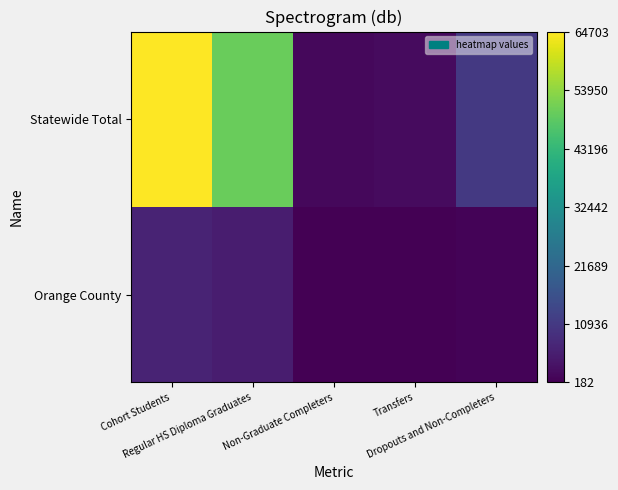

What is the difference between the highest and lowest values at Non-Graduate Completers?

1458